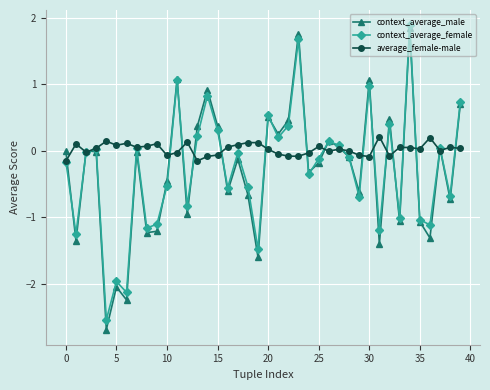

What is the minimum value for context_average_male?

-2.7